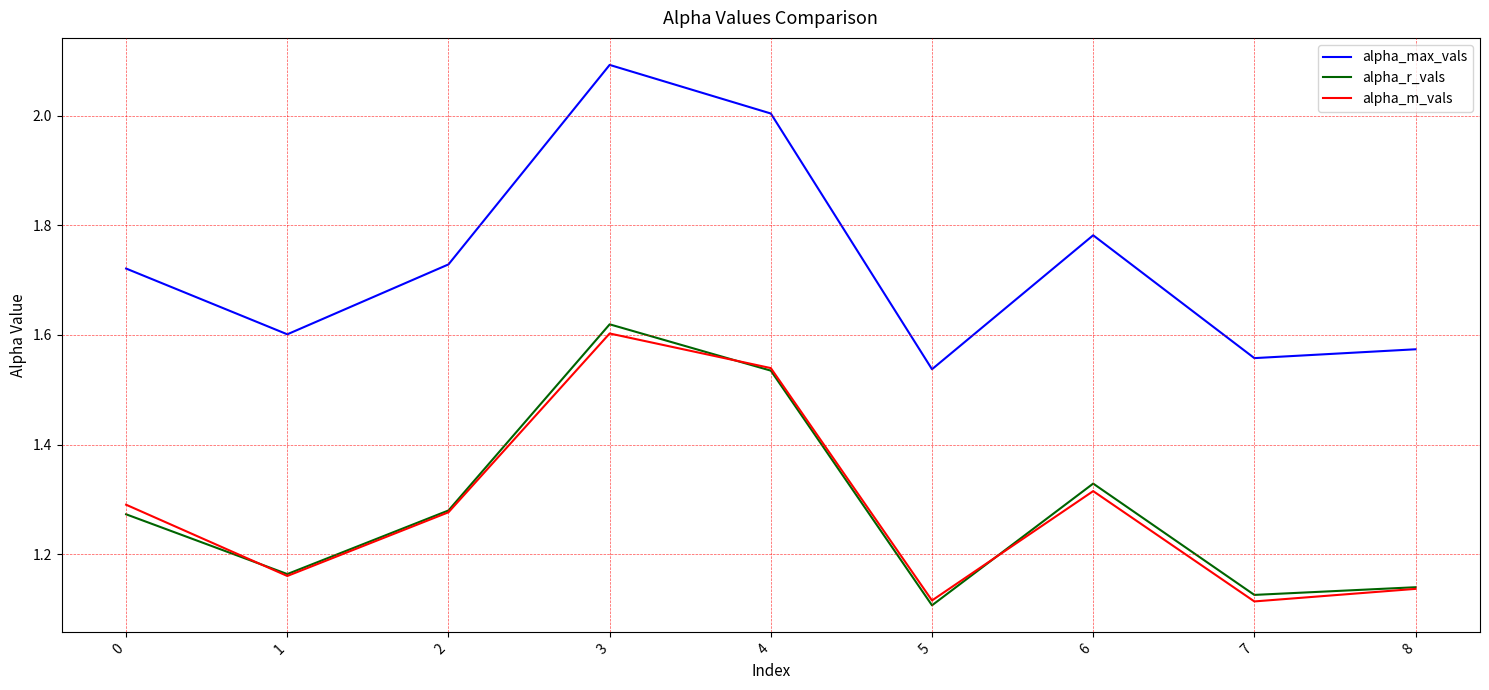

At which category is the sum across all series the highest?

3